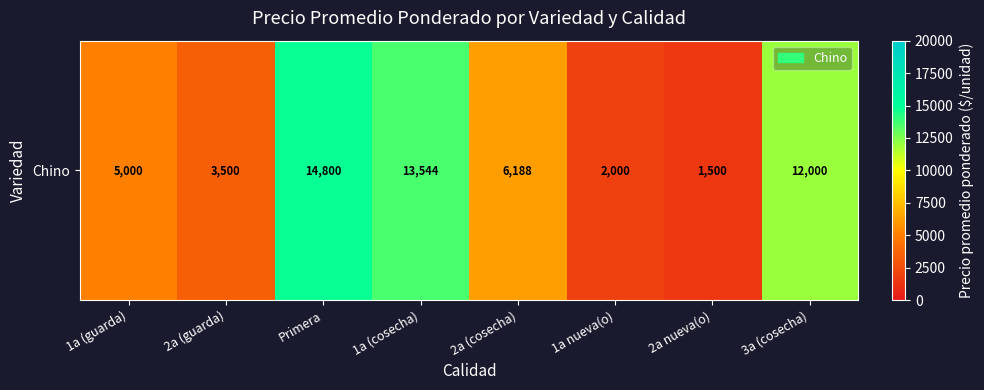

What is the smallest value displayed?

1500